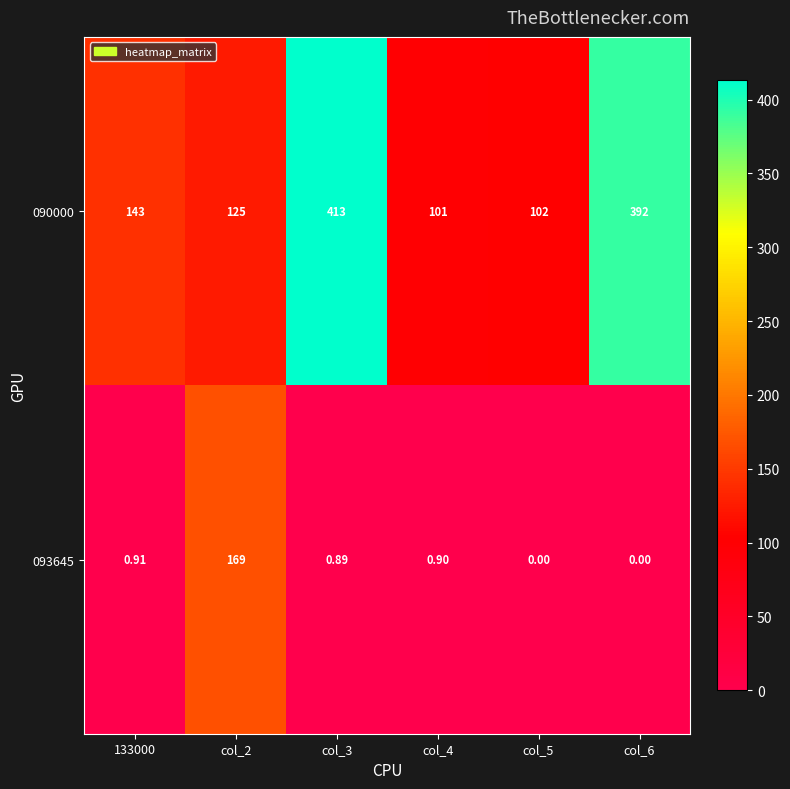

How many values in the 090000 series are below 143?

3